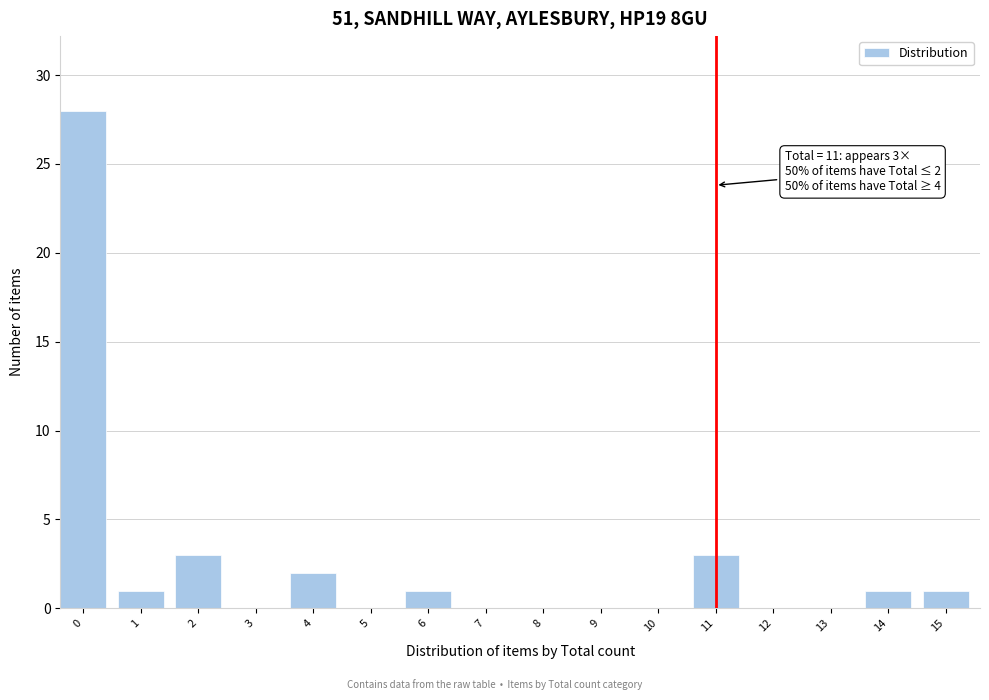

Reading right to left, extract all data points from this chart.

15=1	14=1	13=0	12=0	11=3	10=0	9=0	8=0	7=0	6=1	5=0	4=2	3=0	2=3	1=1	0=28